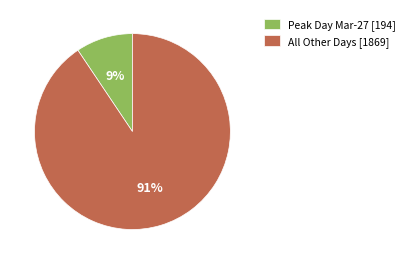

Count the number of slices in the pie.

2